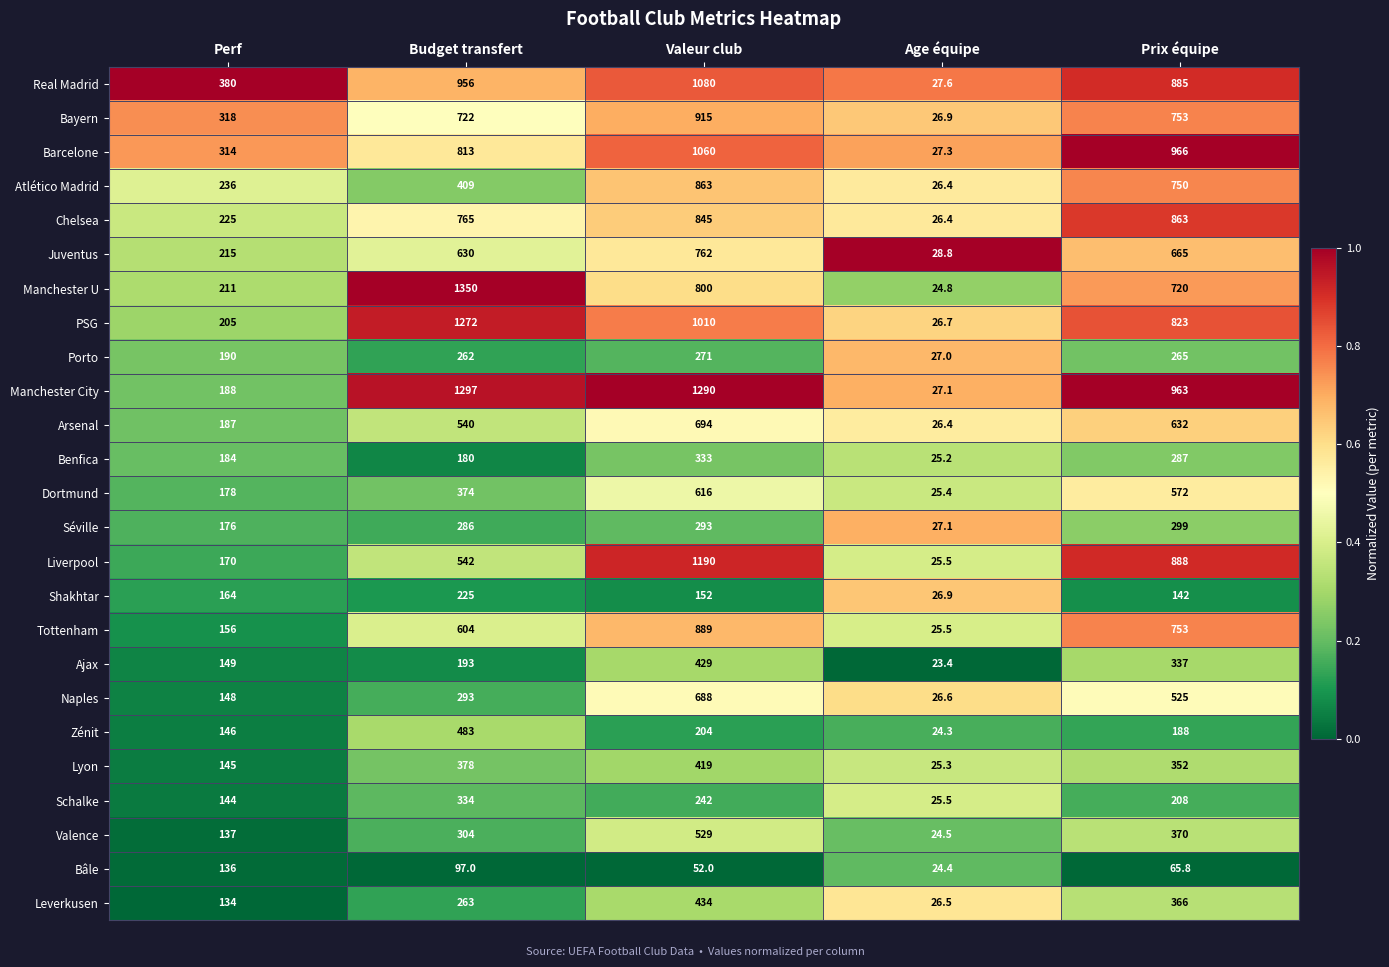

What is the total value across all series at Age équipe?

651.5